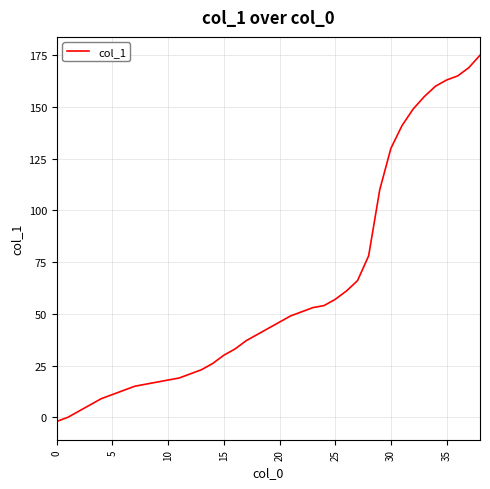

What is the maximum value shown in the chart?

175